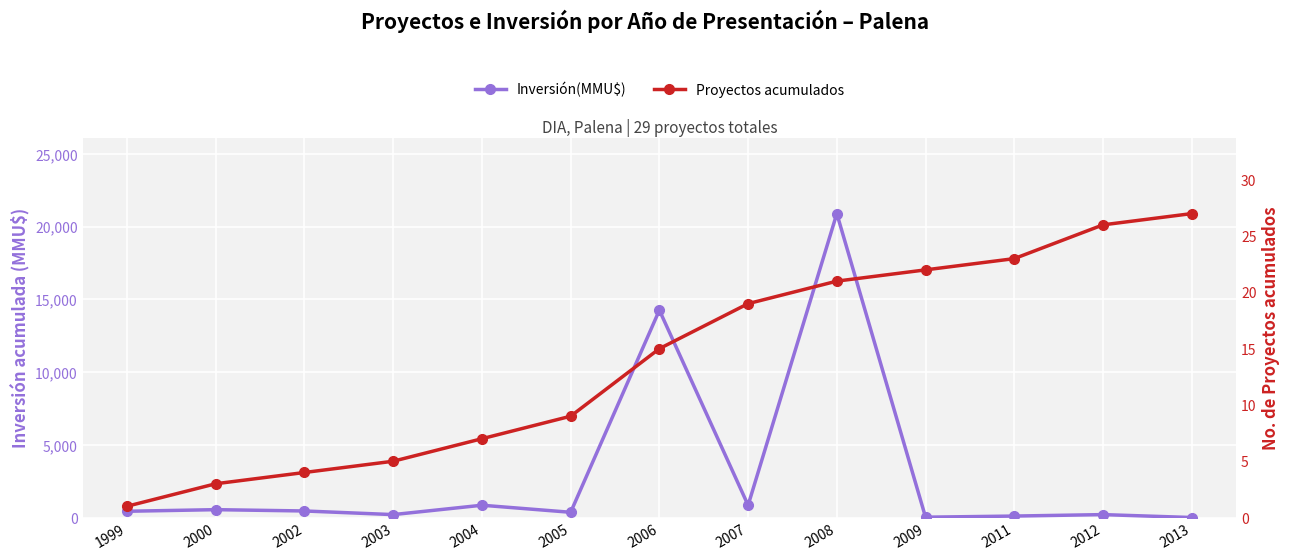

What is the maximum value shown in the chart?

20905